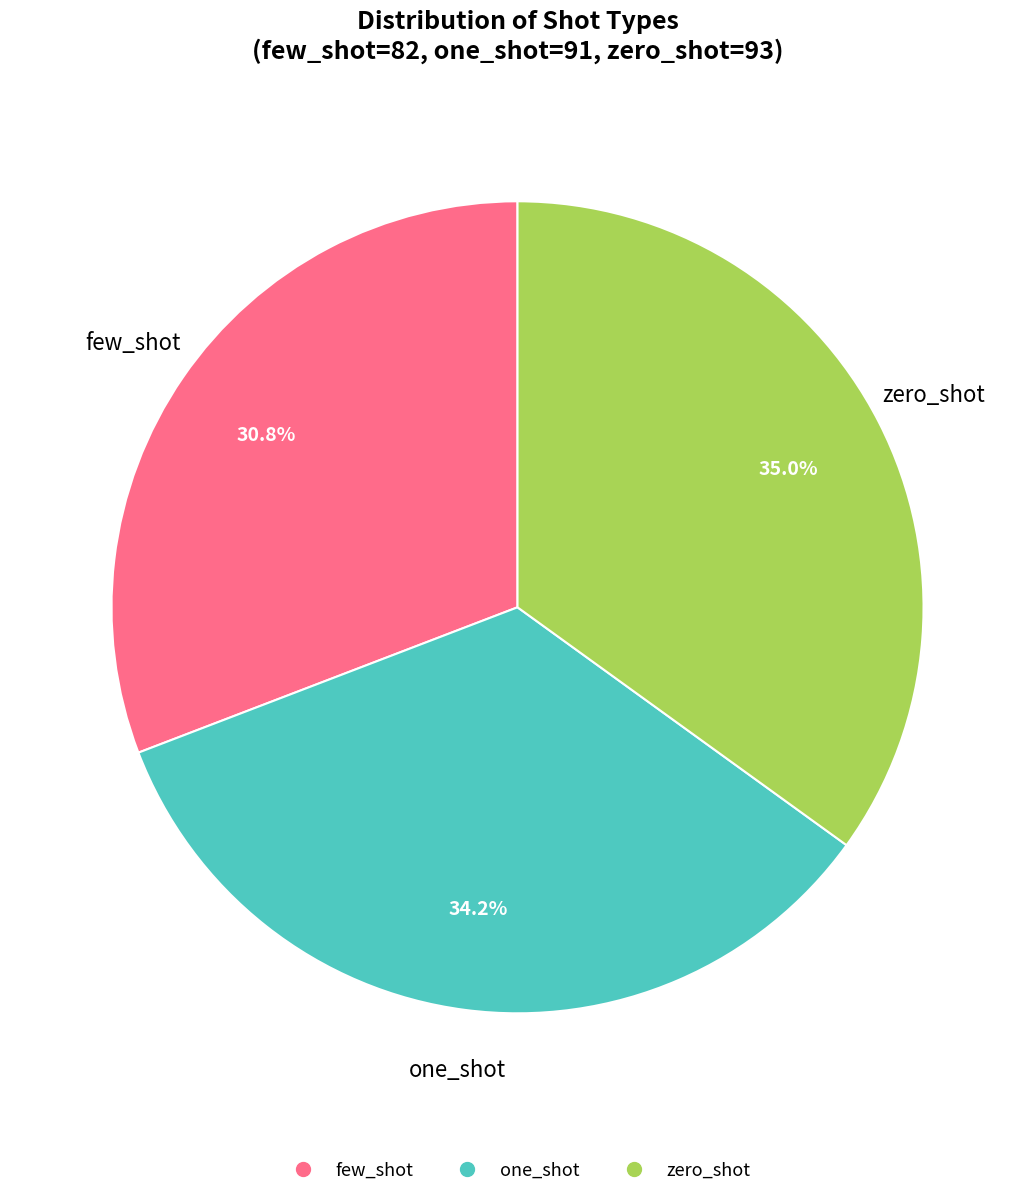

Combined, do zero_shot and one_shot account for over 50%?

Yes